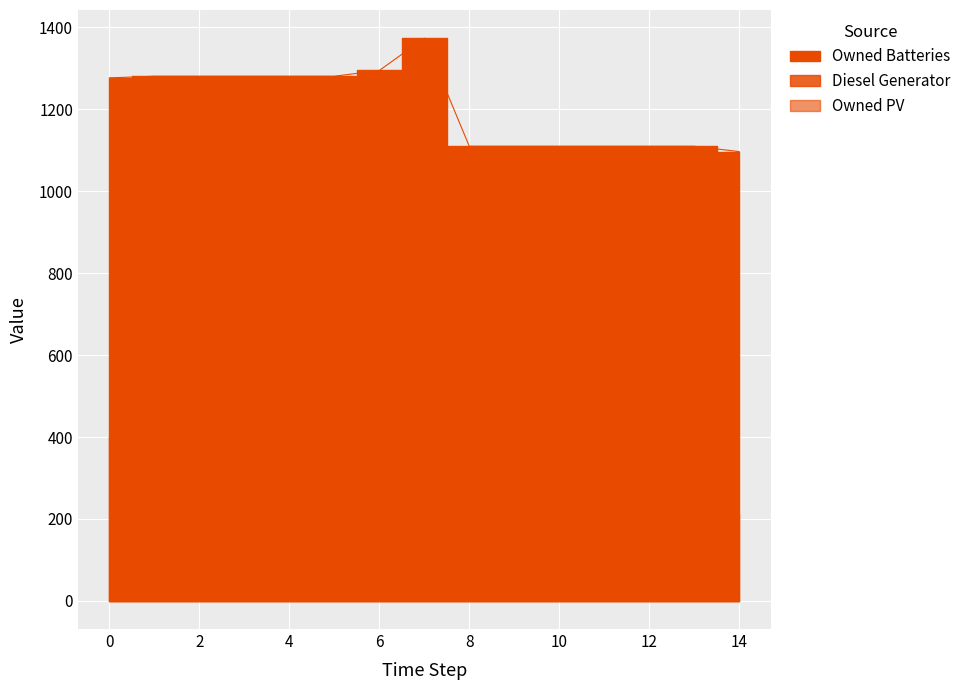

What is the value of the Diesel Generator point at the 5th from the left?

217